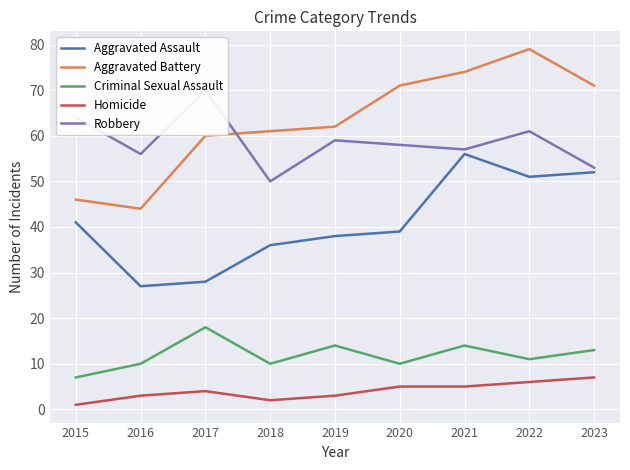

Is it true that Aggravated Assault equals 6 at 2017?

False